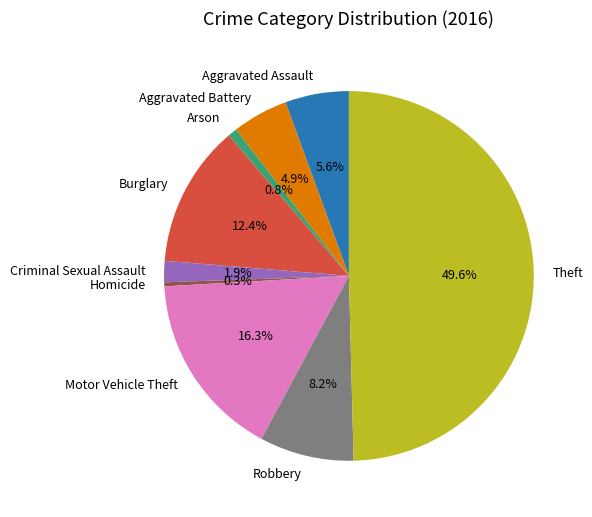

To the nearest percent, what is the combined percentage of Arson and Aggravated Battery?

6%